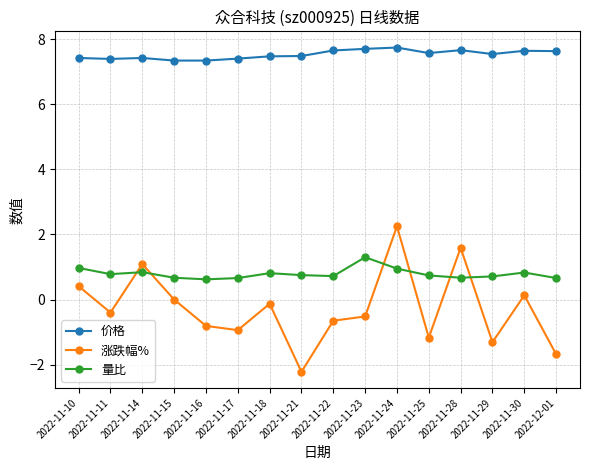

Which series has the largest total across all categories?

价格